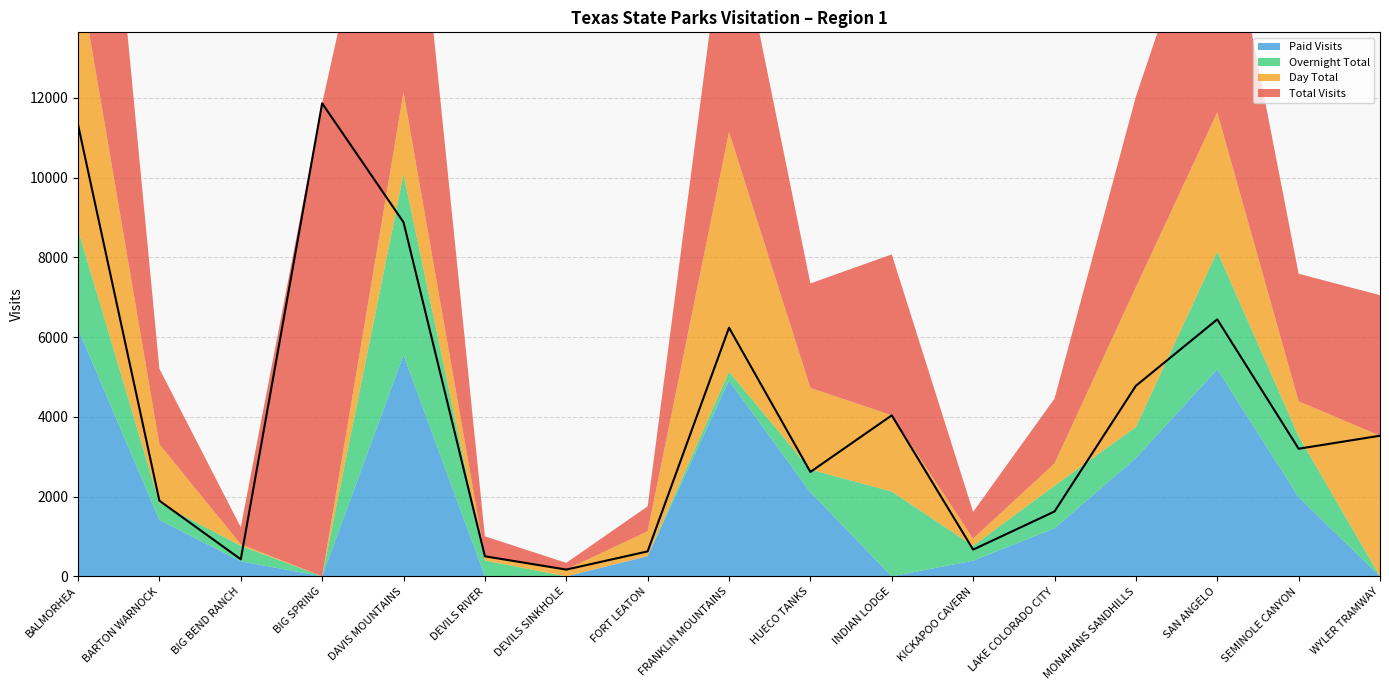

True or false: Total Visits has a value of 502 at DEVILS RIVER.

True